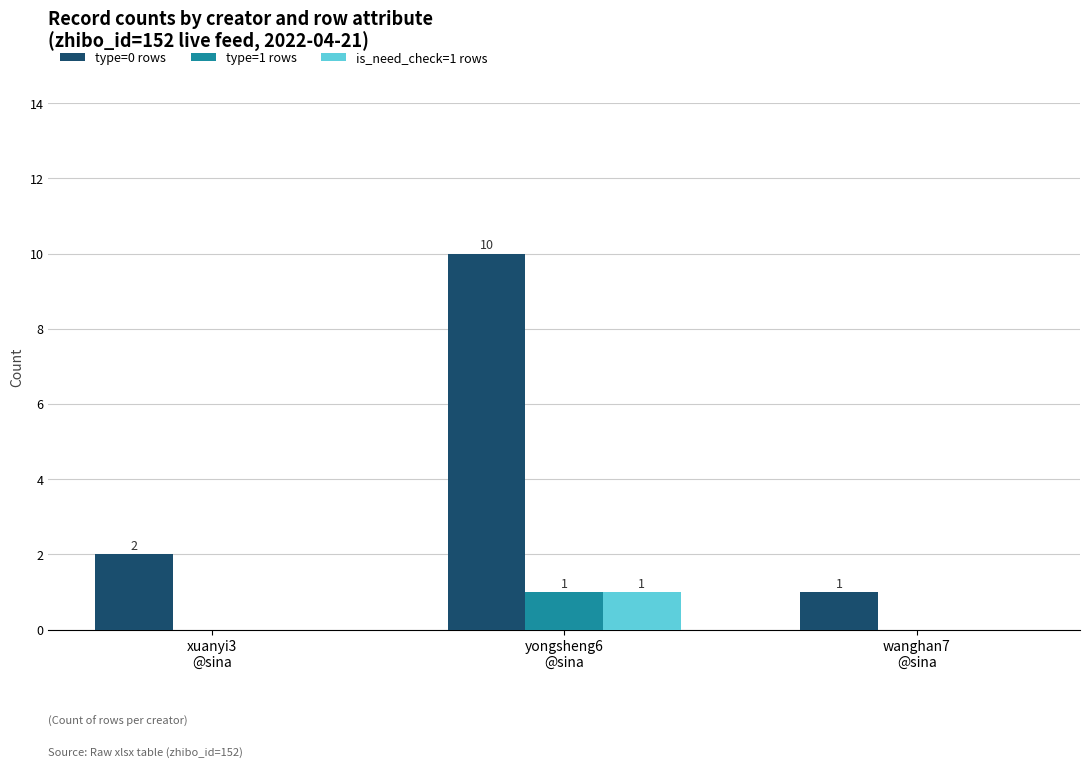

Which series has the largest total across all categories?

type=0 rows